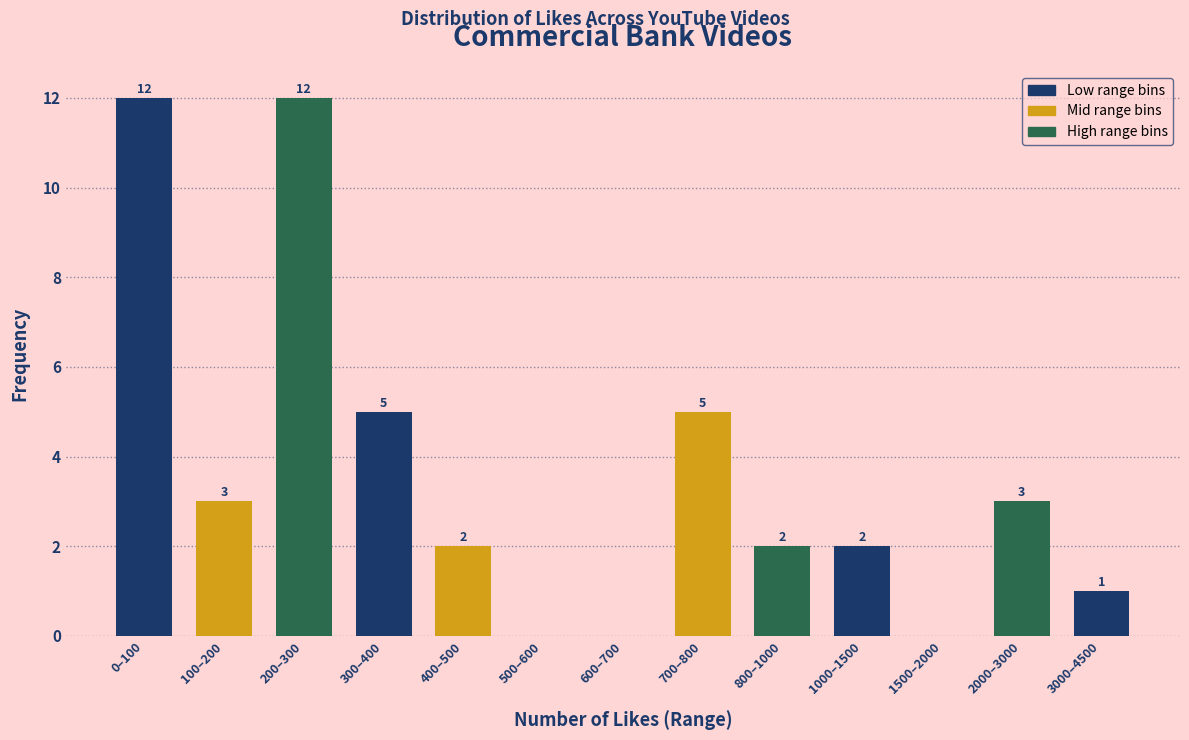

Reading left to right, list all the values displayed in this chart.

0–100=12	100–200=3	200–300=12	300–400=5	400–500=2	500–600=0	600–700=0	700–800=5	800–1000=2	1000–1500=2	1500–2000=0	2000–3000=3	3000–4500=1